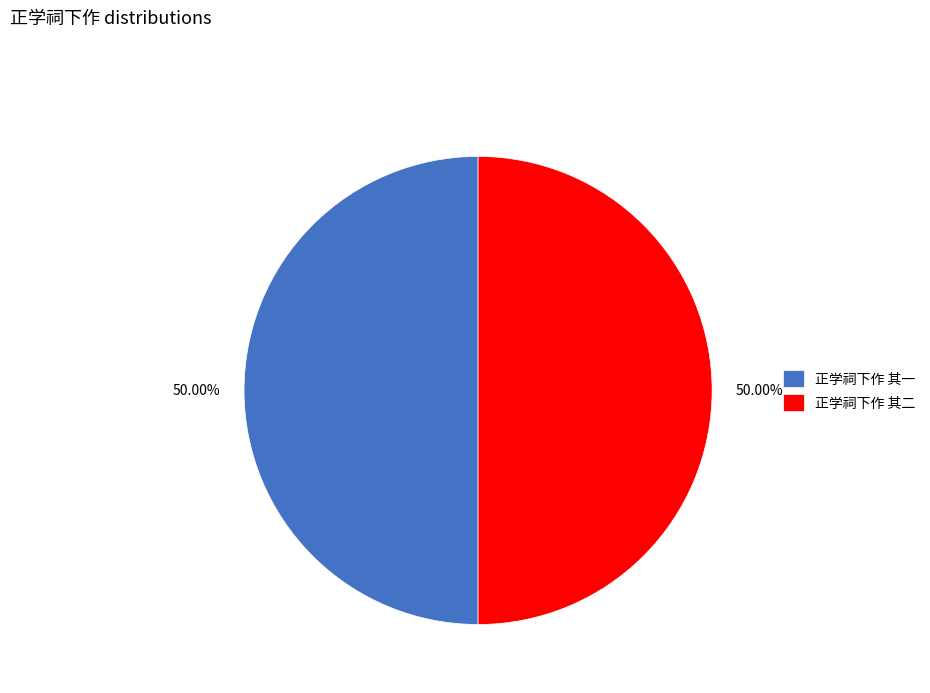

To the nearest percent, what portion does 正学祠下作 其一 represent?

50%